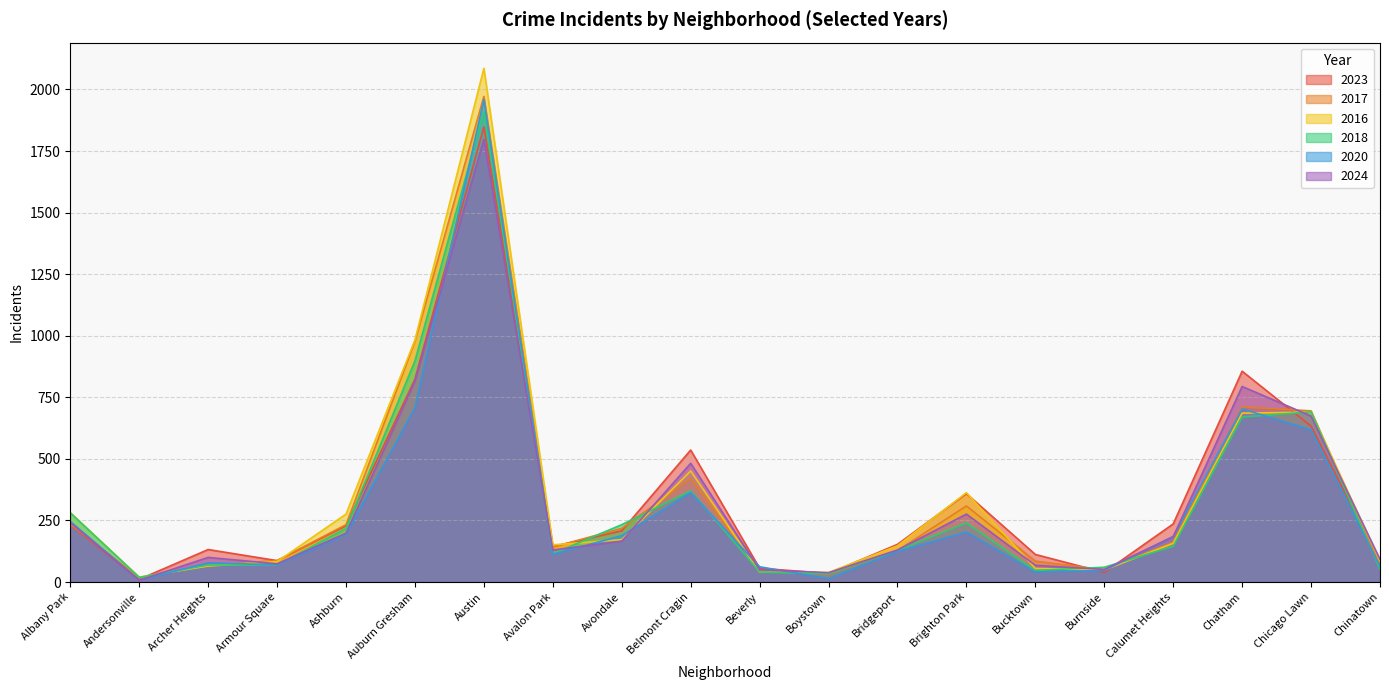

How many interior local peaks does the 2024 series have?

5